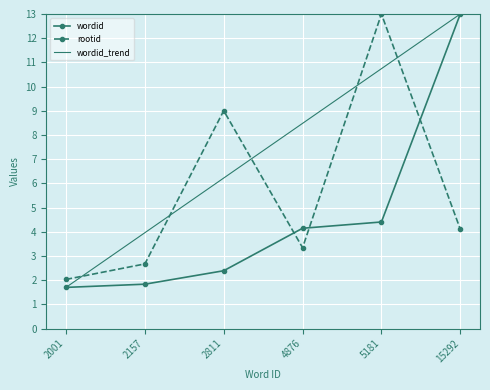

How many values in the wordid series exceed 4?

3